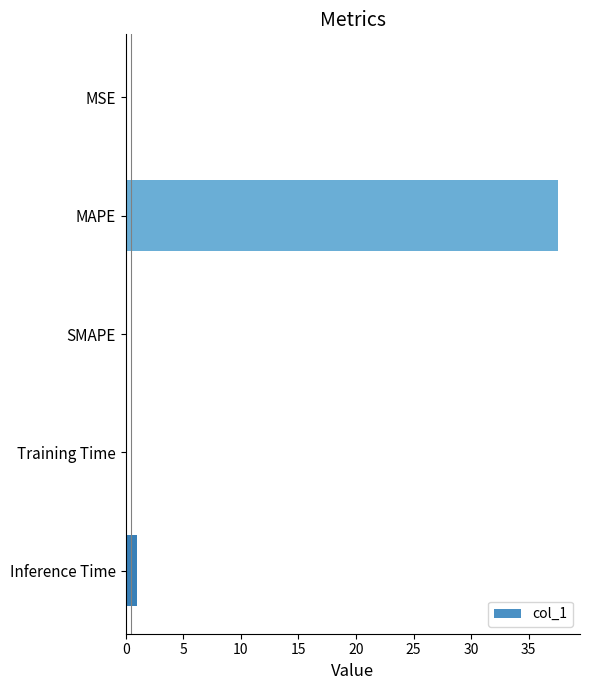

The chart shows a value of 0.0 at MSE. True or false?

True